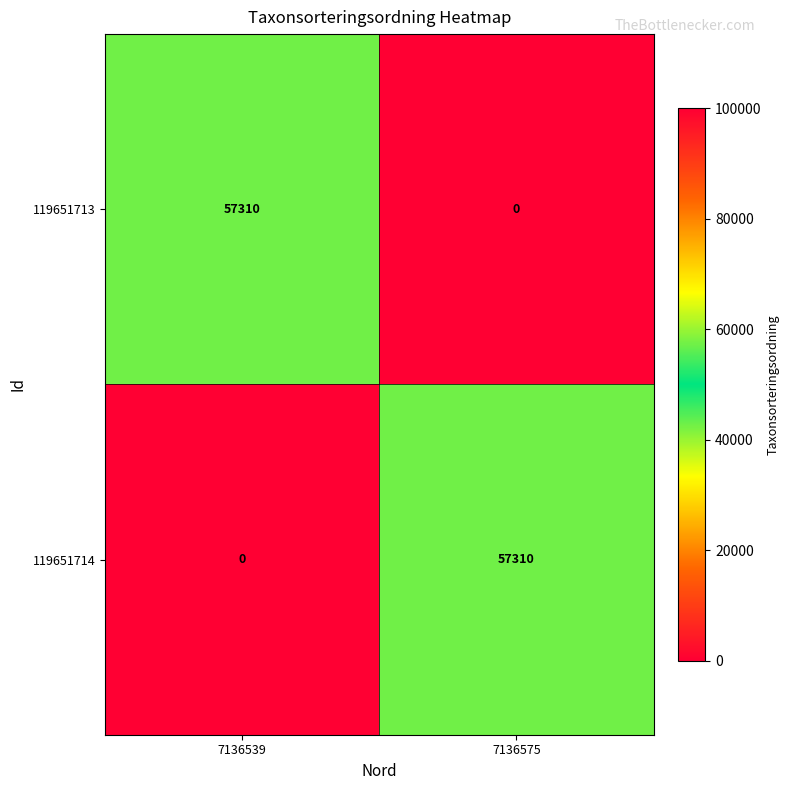

The value of 119651713 at 7136575 is 0. True or false?

True